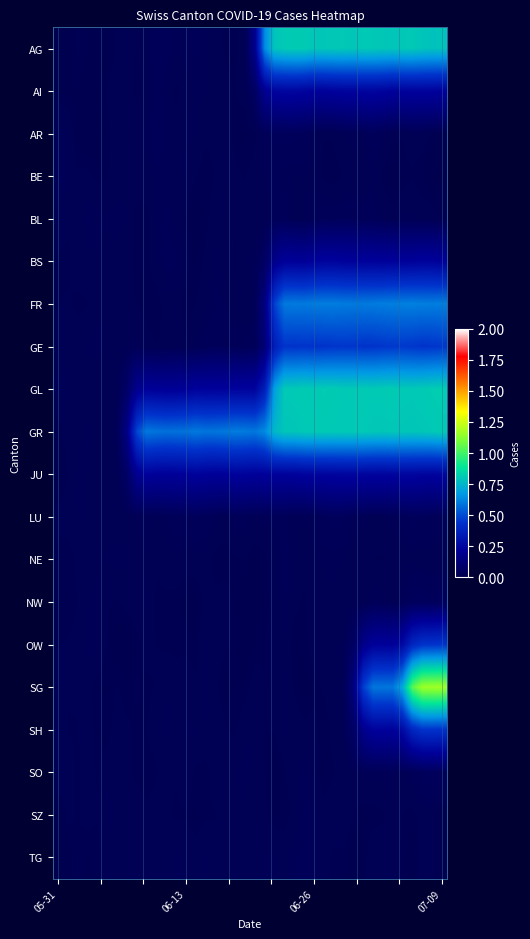

Reading left to right, transcribe all the data shown in this chart.

row_0: 0.0	0.0	0.0	0.0	0.0	0.0	0.0	0.0	0.0	0.0	0.0	0.0	0.0	0.0	0.0	0.0	0.0	0.0	0.0	0.0	0.2	0.6	0.8	0.8	0.8	0.8	0.8	0.8	0.8	0.8	0.8	0.8	0.8	0.8	0.8	0.8	0.8	0.8	0.8	0.8
row_1: 0.0	0.0	0.0	0.0	0.0	0.0	0.0	0.0	0.0	0.0	0.0	0.0	0.0	0.0	0.0	0.0	0.0	0.0	0.0	0.0	0.1	0.2	0.2	0.3	0.3	0.2	0.2	0.2	0.2	0.2	0.2	0.2	0.2	0.2	0.2	0.2	0.2	0.2	0.2	0.2
row_2: 0.0	0.0	0.0	0.0	0.0	0.0	0.0	0.0	0.0	0.0	0.0	0.0	0.0	0.0	0.0	0.0	0.0	0.0	0.0	0.0	0.0	0.0	0.0	0.0	0.0	0.0	0.0	0.0	0.0	0.0	0.0	0.0	0.0	0.0	0.0	0.0	0.0	0.0	0.0	0.0
row_3: 0.0	0.0	0.0	0.0	0.0	0.0	0.0	0.0	0.0	0.0	0.0	0.0	0.0	0.0	0.0	0.0	0.0	0.0	0.0	0.0	0.0	0.0	0.0	0.0	0.0	0.0	0.0	0.0	0.0	0.0	0.0	0.0	0.0	0.0	0.0	0.0	0.0	0.0	0.0	0.0
row_4: 0.0	0.0	0.0	0.0	0.0	0.0	0.0	0.0	0.0	0.0	0.0	0.0	0.0	0.0	0.0	0.0	0.0	0.0	0.0	0.0	0.0	0.0	0.0	0.0	0.0	0.0	0.0	0.0	0.0	0.0	0.0	0.0	0.0	0.0	0.0	0.0	0.0	0.0	0.0	0.0
row_5: 0.0	0.0	0.0	0.0	0.0	0.0	0.0	0.0	0.0	0.0	0.0	0.0	0.0	0.0	0.0	0.0	0.0	0.0	0.0	0.0	0.0	0.1	0.2	0.2	0.2	0.2	0.2	0.2	0.2	0.2	0.2	0.2	0.2	0.2	0.2	0.2	0.2	0.2	0.2	0.2
row_6: 0.0	0.0	0.0	0.0	0.0	0.0	0.0	0.0	0.0	0.0	0.0	0.0	0.0	0.0	0.0	0.0	0.0	0.0	0.0	0.0	0.0	0.1	0.5	0.6	0.6	0.6	0.6	0.6	0.6	0.6	0.6	0.6	0.6	0.6	0.6	0.6	0.6	0.6	0.6	0.6
row_7: 0.0	0.0	0.0	0.0	0.0	0.0	0.0	0.0	0.0	0.0	0.0	0.0	0.0	0.0	0.0	0.0	0.0	0.0	0.0	0.0	0.0	0.1	0.4	0.4	0.4	0.4	0.4	0.4	0.4	0.5	0.4	0.4	0.4	0.4	0.5	0.5	0.5	0.4	0.4	0.5
row_8: 0.0	0.0	0.0	0.0	0.0	0.0	0.0	0.1	0.2	0.2	0.2	0.2	0.2	0.2	0.2	0.2	0.2	0.2	0.2	0.2	0.2	0.4	0.7	0.8	0.8	0.8	0.8	0.8	0.8	0.8	0.8	0.8	0.8	0.8	0.8	0.8	0.8	0.8	0.8	0.8
row_9: 0.0	0.0	0.0	0.0	0.0	0.0	0.0	0.2	0.5	0.6	0.6	0.6	0.6	0.6	0.6	0.6	0.6	0.6	0.6	0.6	0.6	0.6	0.8	0.8	0.8	0.8	0.8	0.8	0.8	0.8	0.8	0.8	0.8	0.8	0.8	0.8	0.8	0.8	0.8	0.8
row_10: 0.0	0.0	0.0	0.0	0.0	0.0	0.0	0.1	0.2	0.2	0.2	0.2	0.2	0.2	0.2	0.2	0.2	0.2	0.2	0.2	0.2	0.2	0.2	0.2	0.2	0.2	0.2	0.2	0.2	0.2	0.2	0.2	0.2	0.2	0.2	0.2	0.2	0.2	0.2	0.2
row_11: 0.0	0.0	0.0	0.0	0.0	0.0	0.0	0.0	0.0	0.0	0.0	0.0	0.0	0.0	0.0	0.0	0.0	0.0	0.0	0.0	0.0	0.0	0.0	0.0	0.0	0.0	0.0	0.0	0.0	0.0	0.0	0.0	0.0	0.0	0.0	0.0	0.0	0.0	0.0	0.0
row_12: 0.0	0.0	0.0	0.0	0.0	0.0	0.0	0.0	0.0	0.0	0.0	0.0	0.0	0.0	0.0	0.0	0.0	0.0	0.0	0.0	0.0	0.0	0.0	0.0	0.0	0.0	0.0	0.0	0.0	0.0	0.0	0.0	0.0	0.0	0.0	0.0	0.0	0.0	0.0	0.0
row_13: 0.0	0.0	0.0	0.0	0.0	0.0	0.0	0.0	0.0	0.0	0.0	0.0	0.0	0.0	0.0	0.0	0.0	0.0	0.0	0.0	0.0	0.0	0.0	0.0	0.0	0.0	0.0	0.0	0.0	0.0	0.0	0.0	0.0	0.0	0.0	0.0	0.1	0.1	0.0	0.1
row_14: 0.0	0.0	0.0	0.0	0.0	0.0	0.0	0.0	0.0	0.0	0.0	0.0	0.0	0.0	0.0	0.0	0.0	0.0	0.0	0.0	0.0	0.0	0.0	0.0	0.0	0.0	0.0	0.0	0.0	0.0	0.1	0.2	0.2	0.2	0.2	0.3	0.4	0.4	0.4	0.4
row_15: 0.0	0.0	0.0	0.0	0.0	0.0	0.0	0.0	0.0	0.0	0.0	0.0	0.0	0.0	0.0	0.0	0.0	0.0	0.0	0.0	0.0	0.0	0.0	0.0	0.0	0.0	0.0	0.0	0.0	0.0	0.1	0.5	0.6	0.6	0.6	0.7	1.0	1.2	1.2	1.2
row_16: 0.0	0.0	0.0	0.0	0.0	0.0	0.0	0.0	0.0	0.0	0.0	0.0	0.0	0.0	0.0	0.0	0.0	0.0	0.0	0.0	0.0	0.0	0.0	0.0	0.0	0.0	0.0	0.0	0.0	0.0	0.1	0.2	0.2	0.2	0.2	0.3	0.4	0.4	0.4	0.4
row_17: 0.0	0.0	0.0	0.0	0.0	0.0	0.0	0.0	0.0	0.0	0.0	0.0	0.0	0.0	0.0	0.0	0.0	0.0	0.0	0.0	0.0	0.0	0.0	0.0	0.0	0.0	0.0	0.0	0.0	0.0	0.0	0.0	0.0	0.0	0.0	0.0	0.0	0.0	0.1	0.0
row_18: 0.0	0.0	0.0	0.0	0.0	0.0	0.0	0.0	0.0	0.0	0.0	0.0	0.0	0.0	0.0	0.0	0.0	0.0	0.0	0.0	0.0	0.0	0.0	0.0	0.0	0.0	0.0	0.0	0.0	0.0	0.0	0.0	0.0	0.0	0.0	0.0	0.0	0.0	0.0	0.0
row_19: 0.0	0.0	0.0	0.0	0.0	0.0	0.0	0.0	0.0	0.0	0.0	0.0	0.0	0.0	0.0	0.0	0.0	0.0	0.0	0.0	0.0	0.0	0.0	0.0	0.0	0.0	0.0	0.0	0.0	0.0	0.0	0.0	0.0	0.0	0.0	0.0	0.0	0.0	0.0	0.0